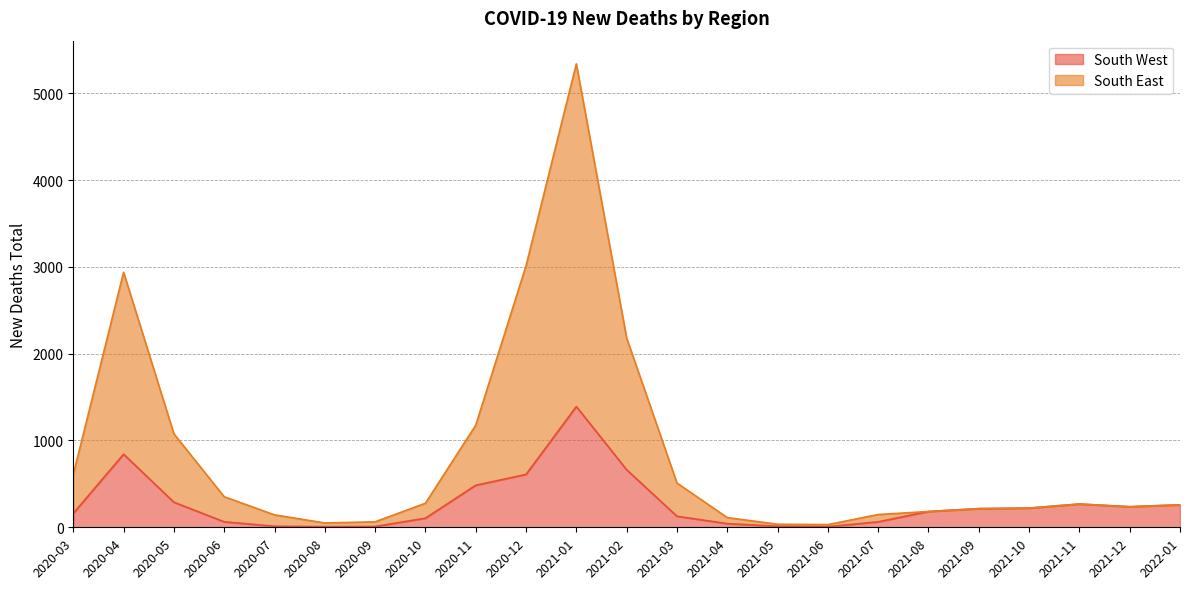

Between 2021-02 and 2022-01, which is larger?

2021-02